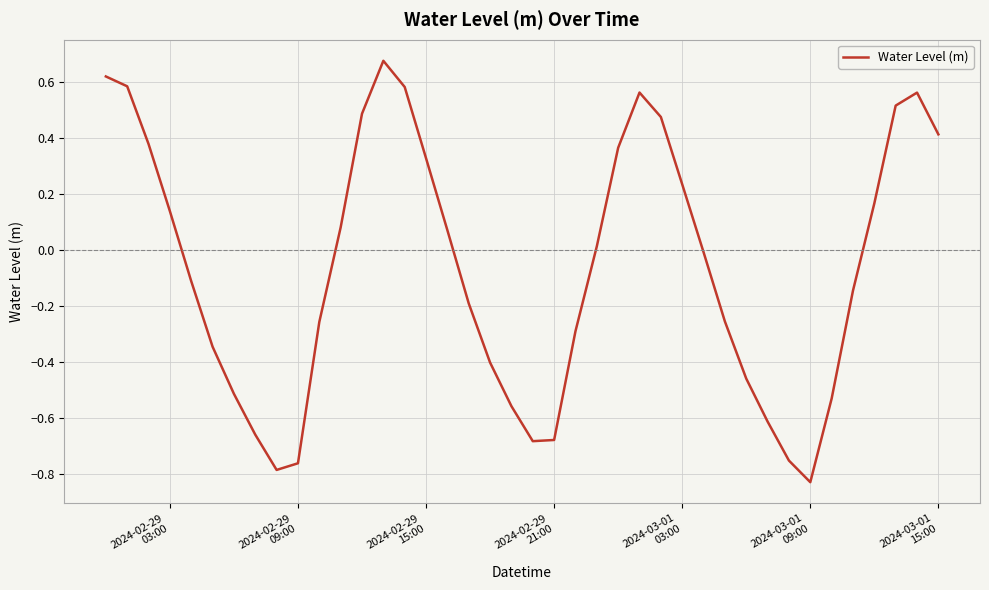

What is the difference between the maximum and minimum values?

1.5